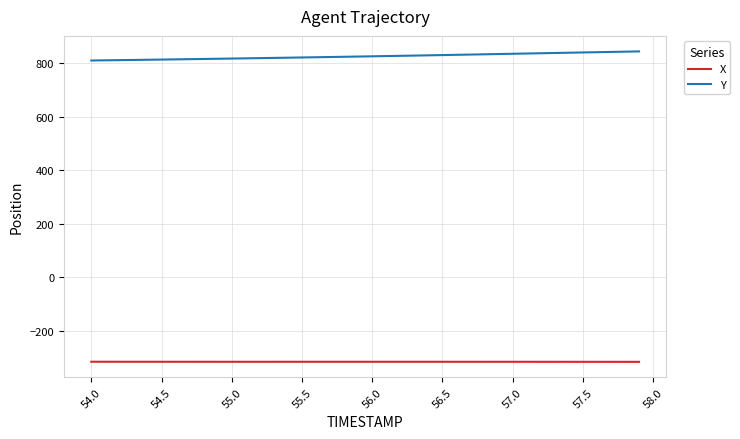

List the series in order of their overall mean, lowest first.

X, Y